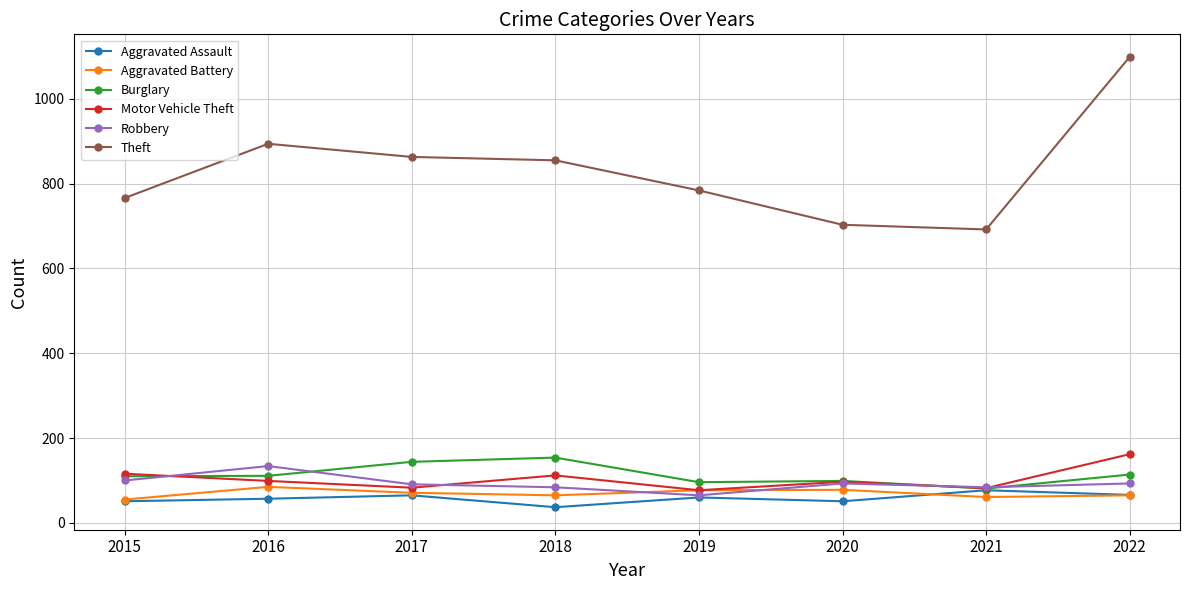

What is the value of the Theft point at the 7th from the left?

692